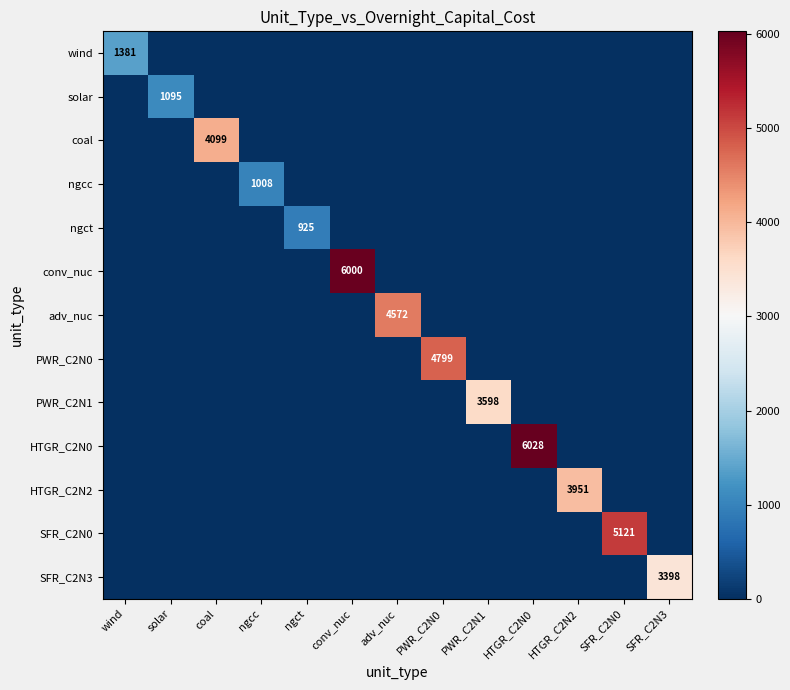

Which has a higher value, conv_nuc or ngct?

conv_nuc